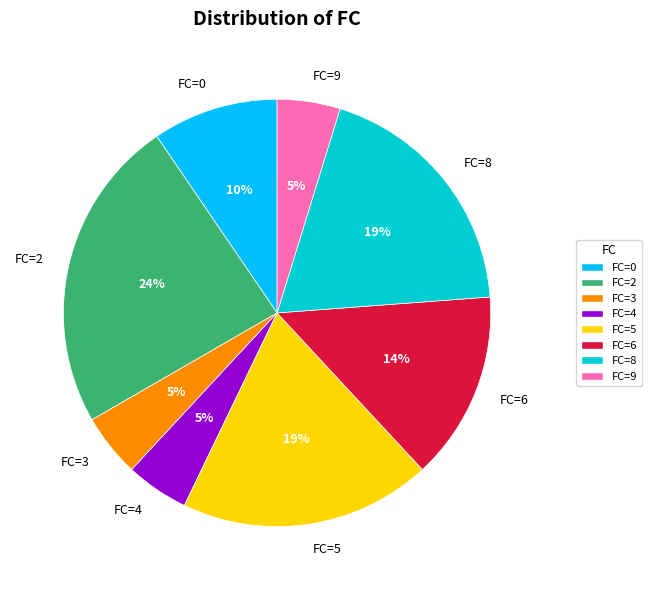

Do FC=6 and FC=0 together represent more than half of the pie?

No